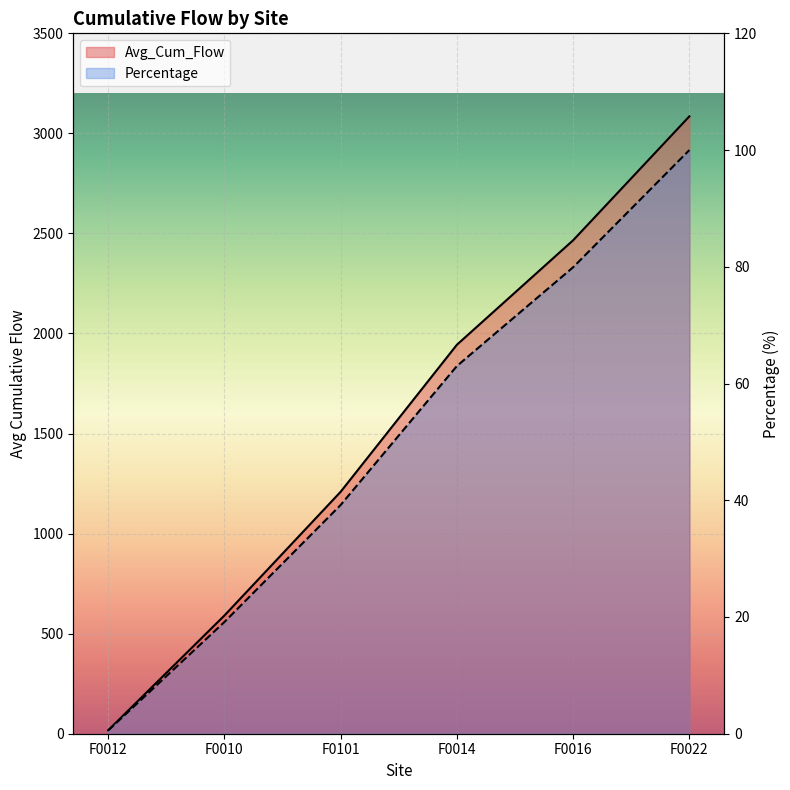

Reading left to right, extract all data points from this chart.

Avg_Cum_Flow: F0012=16.9	F0010=590.6	F0101=1209.1	F0014=1943.8	F0016=2465.9	F0022=3085.3
Percentage: F0012=0.6	F0010=19.1	F0101=39.2	F0014=63.0	F0016=79.9	F0022=100.0